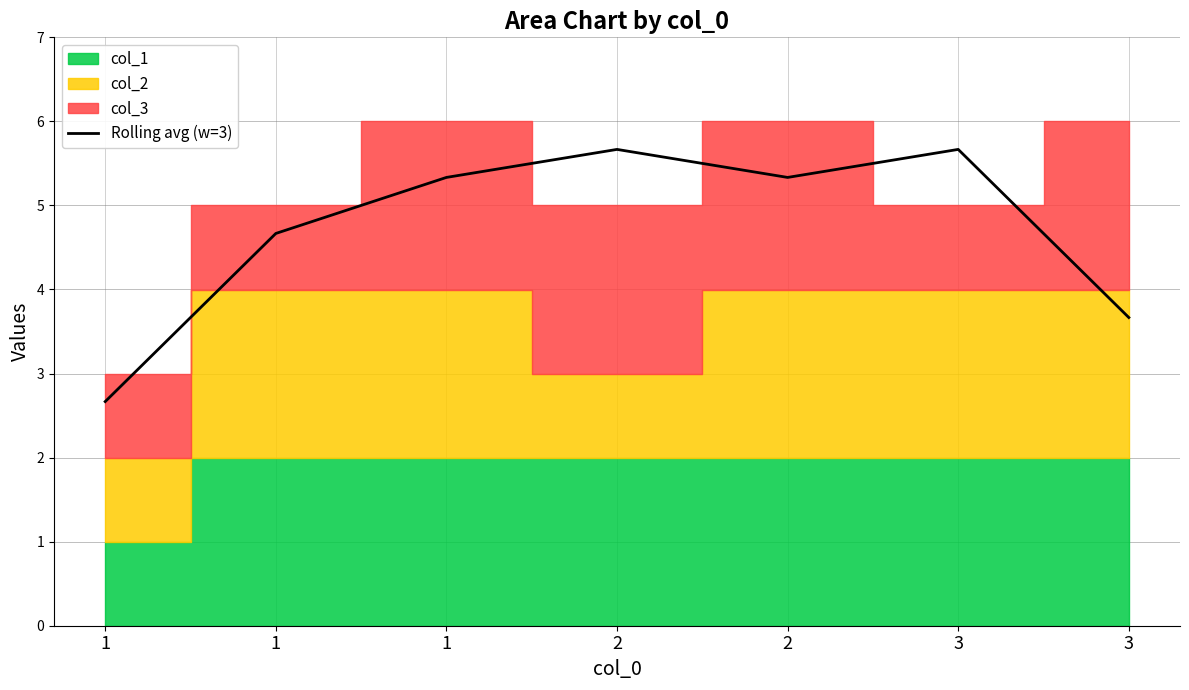

What is the maximum value shown in the chart?

5.7